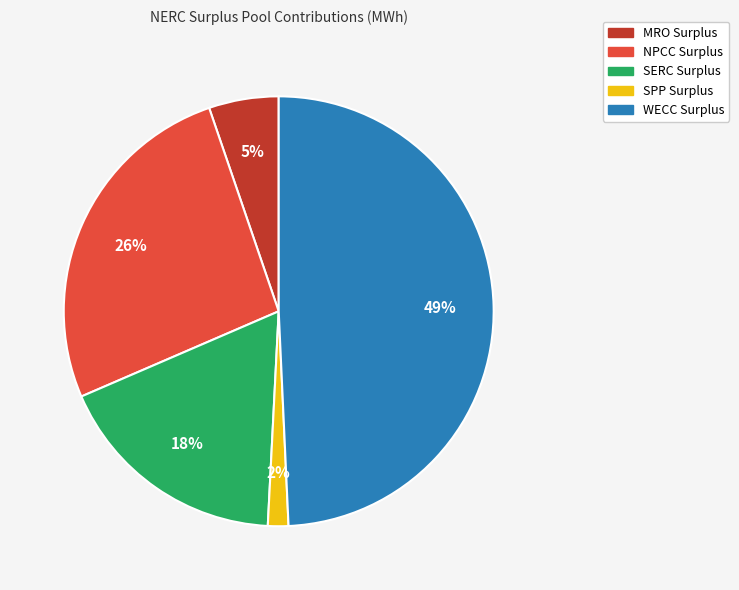

What is the largest slice in the pie chart?

WECC Surplus